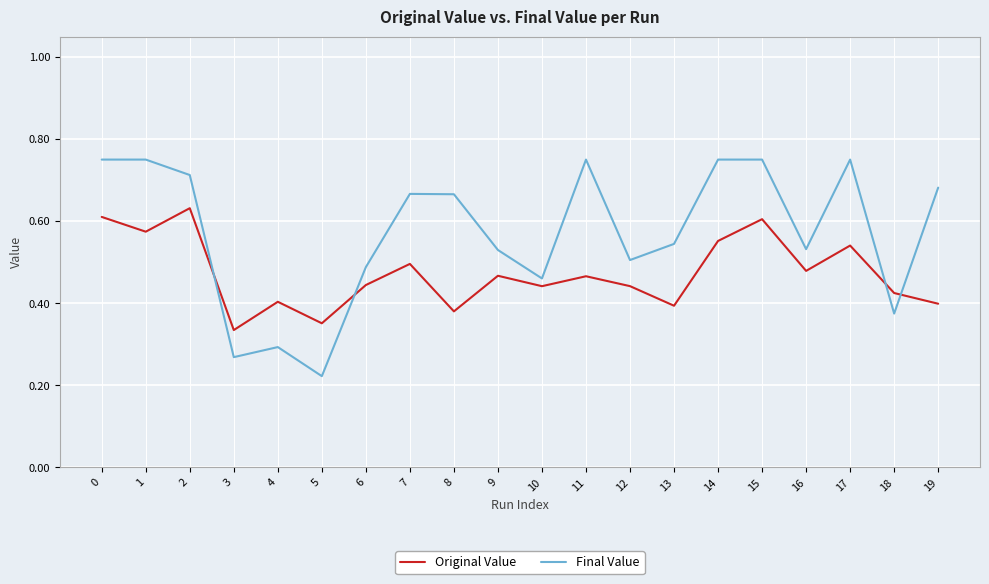

Which series has the largest total across all categories?

Final Value